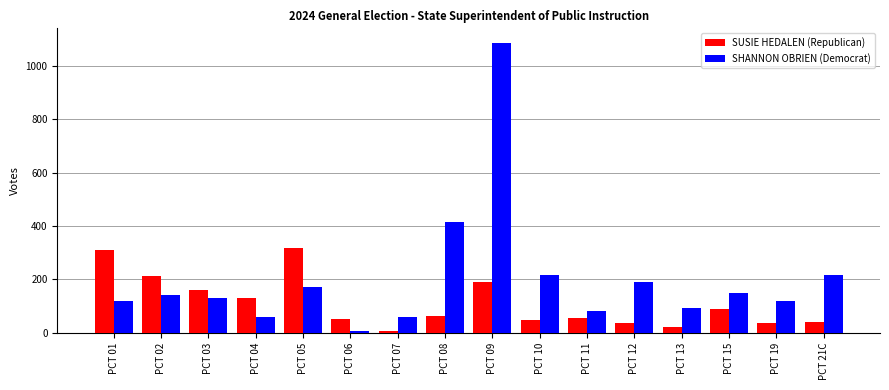

Which series has the largest total across all categories?

SHANNON OBRIEN (Democrat)